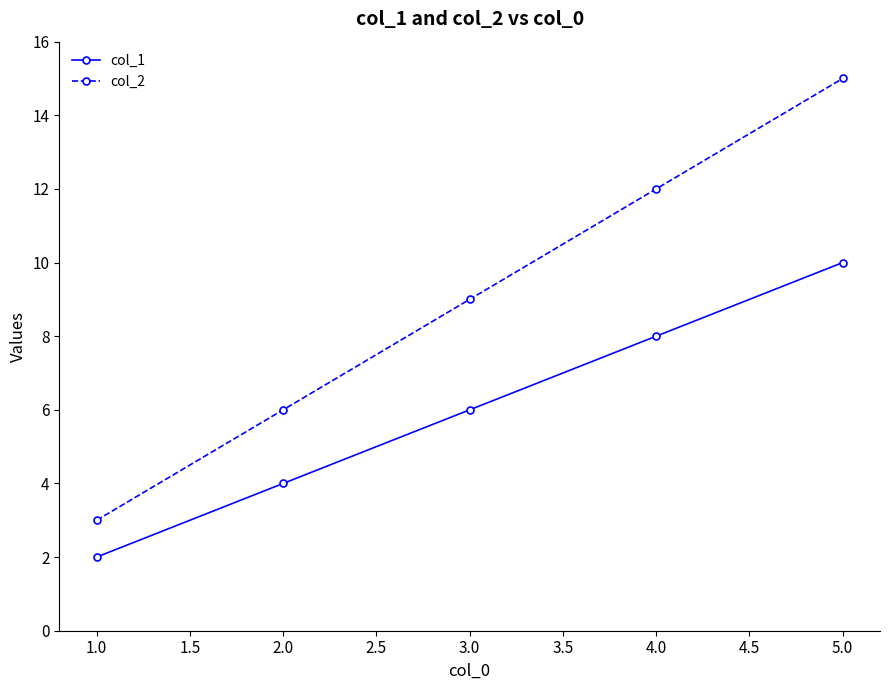

Where is col_2 nearest to the value 9?

3.0